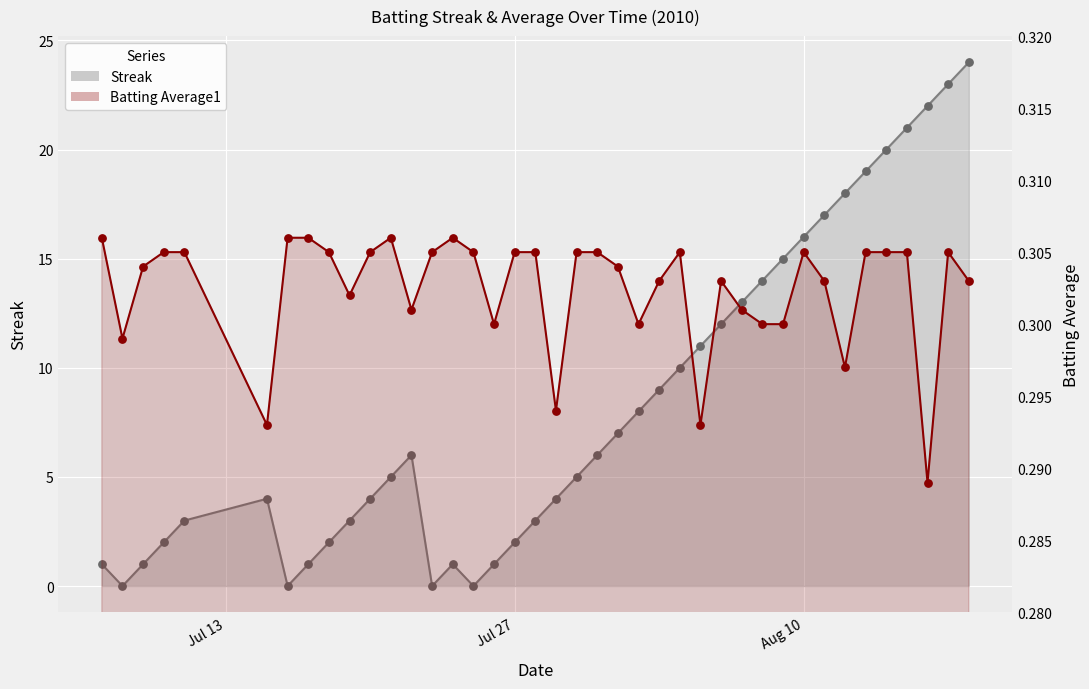

Is the value of Streak points at 30 greater than the value of Batting Average1 points at 22?

Yes